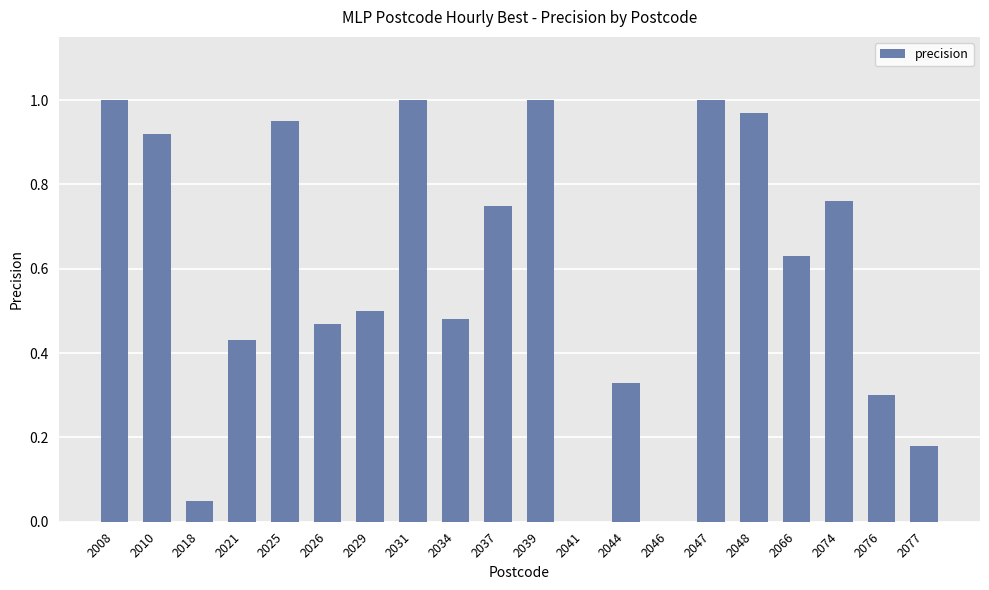

What is the sum of the values at 2026 and 2048?

1.4